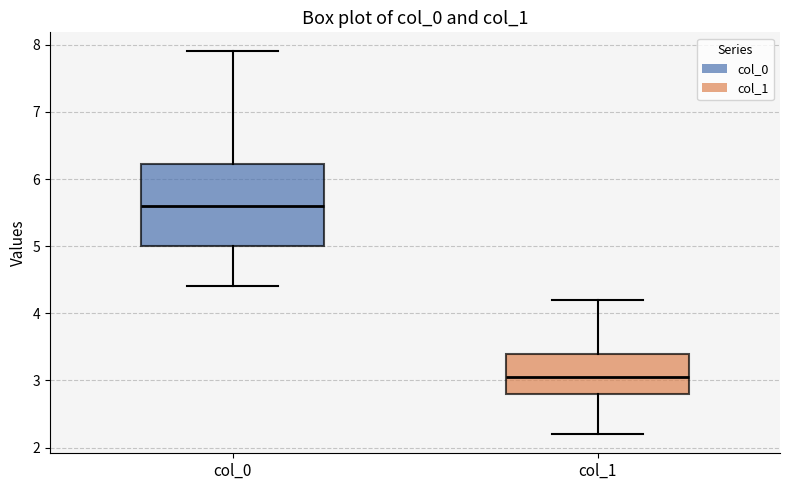

Reading left to right, read every box against the y-axis: the position of its median line, the range the box covers, and the ends of its whiskers. The values are not printed on the chart, so give them approximately, as read against the axis.

col_0: median 5.6, box 5.0 to 6.2, whiskers 4.4 to 7.9
col_1: median 3.1, box 2.8 to 3.4, whiskers 2.2 to 4.2